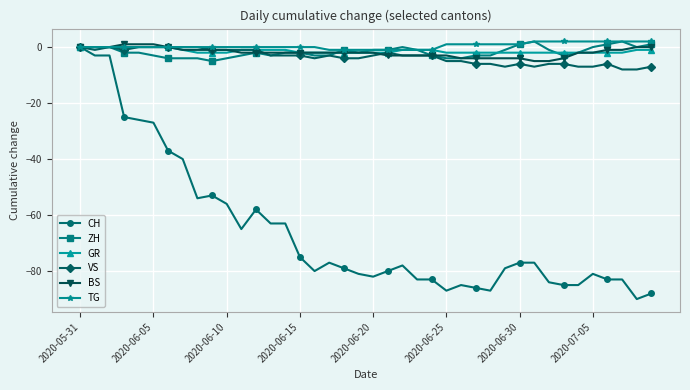

How many data points does each series have?

40